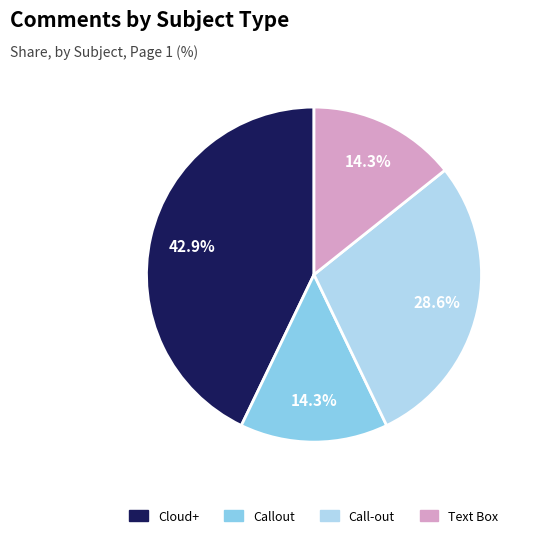

What is the ratio of the value at Cloud+ to the value at Call-out?

1.5